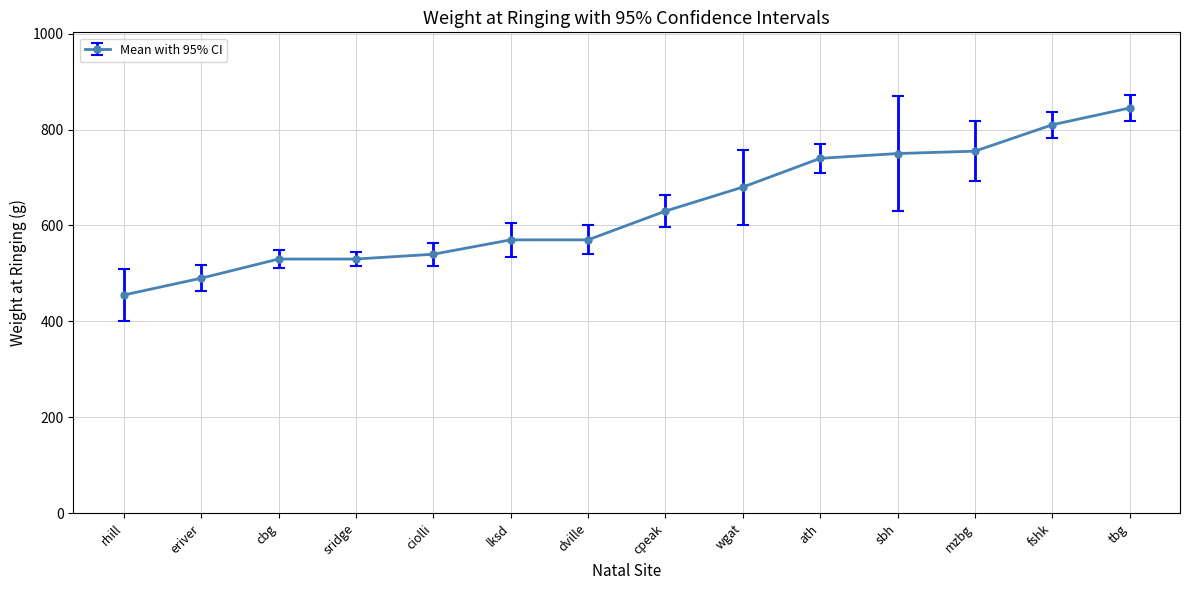

What is the maximum value shown in the chart?

845